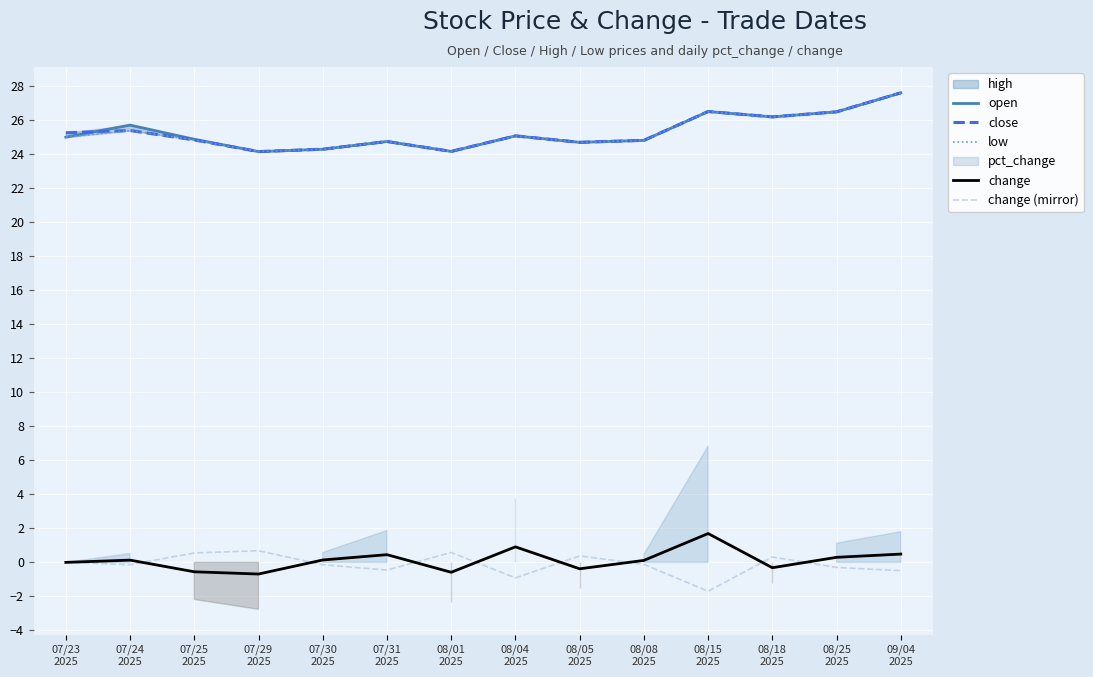

What position from the left is 08/04
2025?

8